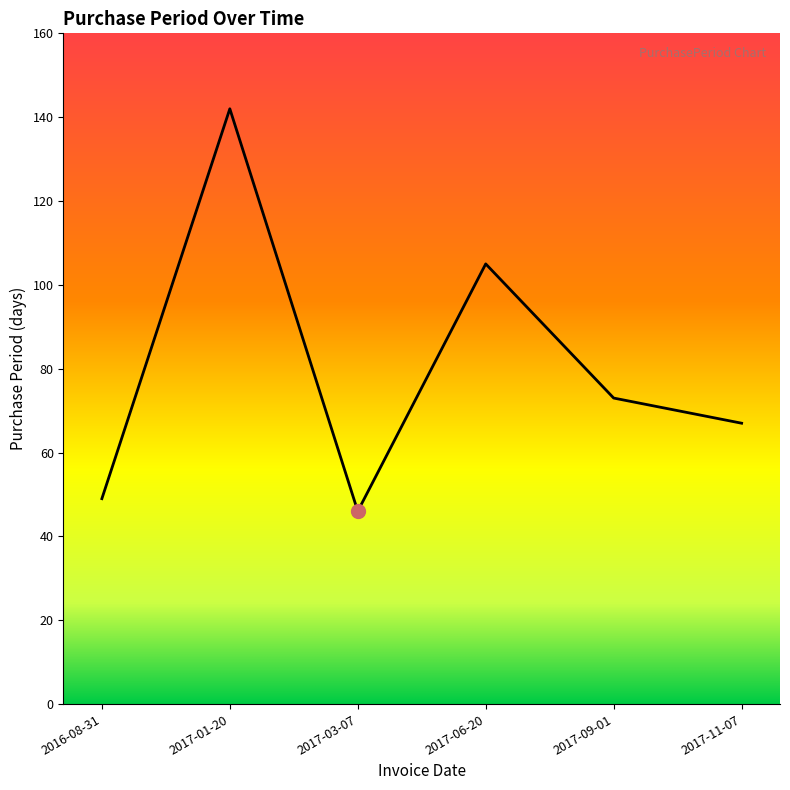

What is the ratio of the value at 2017-06-20 to the value at 2016-08-31?

2.1